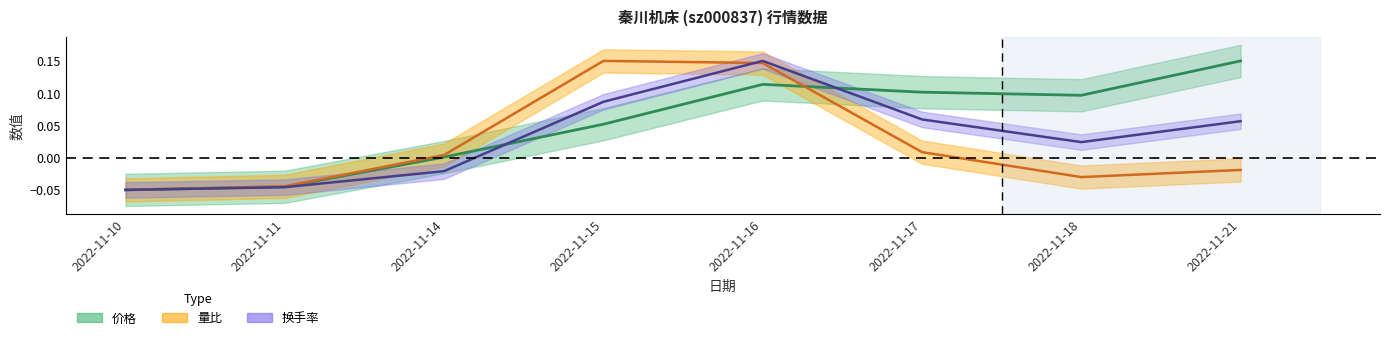

What is the maximum value shown in the chart?

0.1